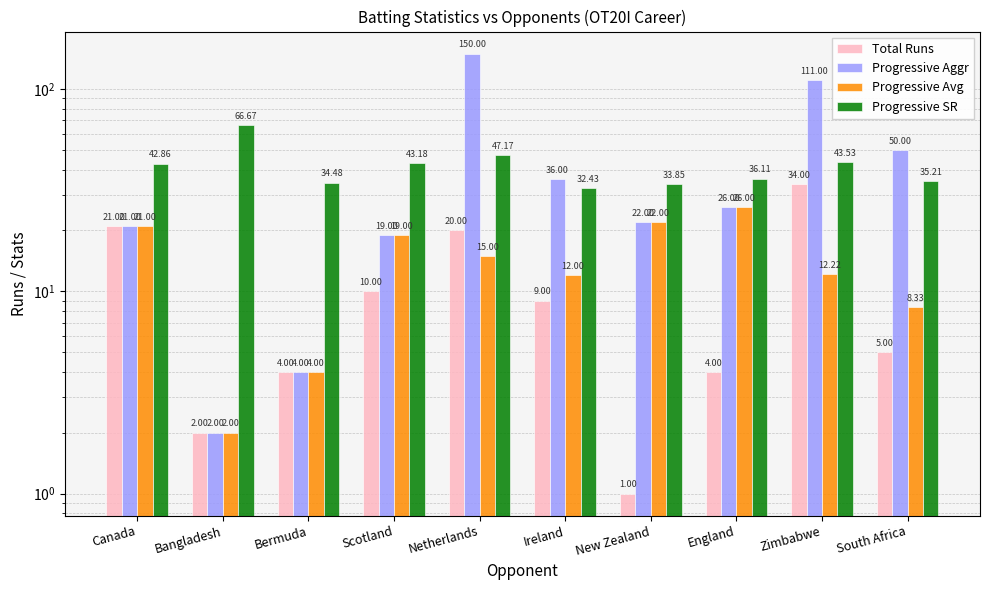

Reading left to right, extract all data points from this chart.

Total Runs: Canada=21.0	Bangladesh=2.0	Bermuda=4.0	Scotland=10.0	Netherlands=20.0	Ireland=9.0	New Zealand=1.0	England=4.0	Zimbabwe=34.0	South Africa=5.0
Progressive Aggr: Canada=21.0	Bangladesh=2.0	Bermuda=4.0	Scotland=19.0	Netherlands=150.0	Ireland=36.0	New Zealand=22.0	England=26.0	Zimbabwe=111.0	South Africa=50.0
Progressive Avg: Canada=21.0	Bangladesh=2.0	Bermuda=4.0	Scotland=19.0	Netherlands=15.0	Ireland=12.0	New Zealand=22.0	England=26.0	Zimbabwe=12.2	South Africa=8.3
Progressive SR: Canada=42.9	Bangladesh=66.7	Bermuda=34.5	Scotland=43.2	Netherlands=47.2	Ireland=32.4	New Zealand=33.9	England=36.1	Zimbabwe=43.5	South Africa=35.2